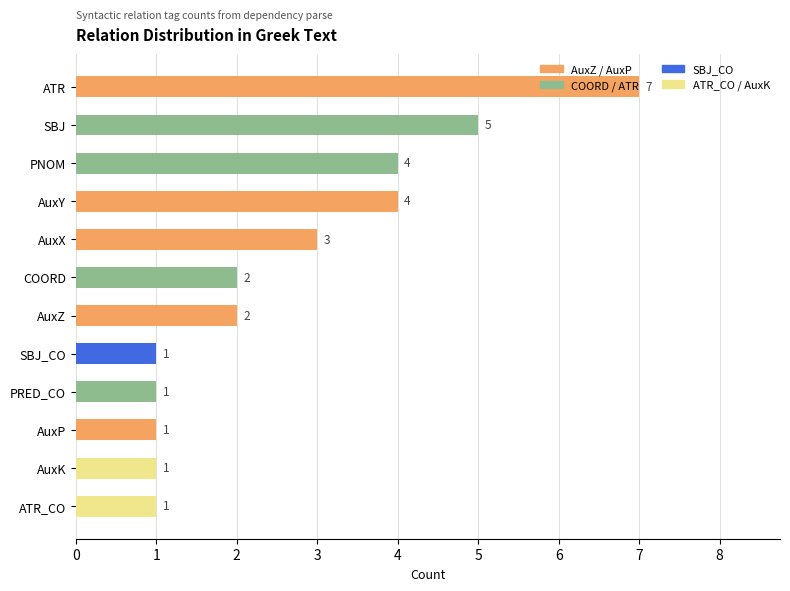

What is the greatest value displayed?

7